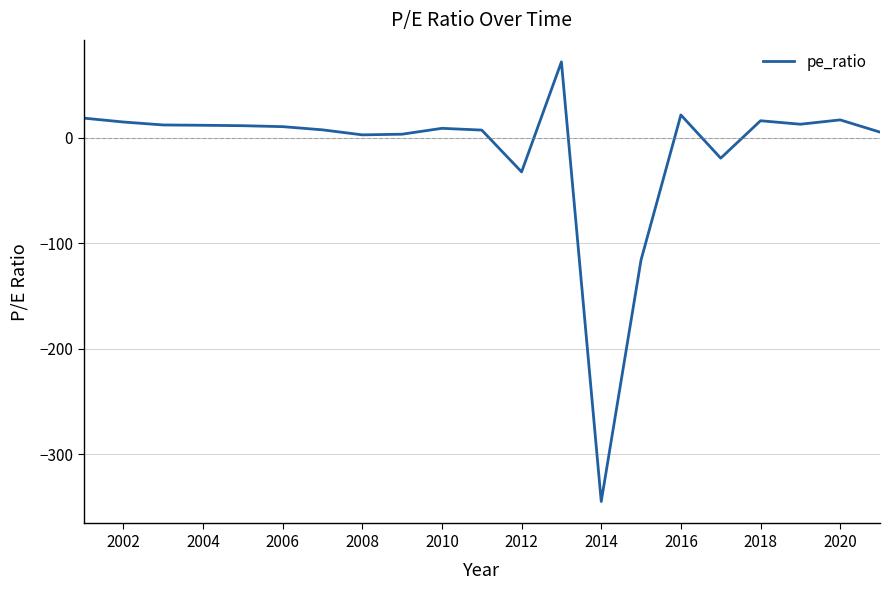

How many values are below zero?

4